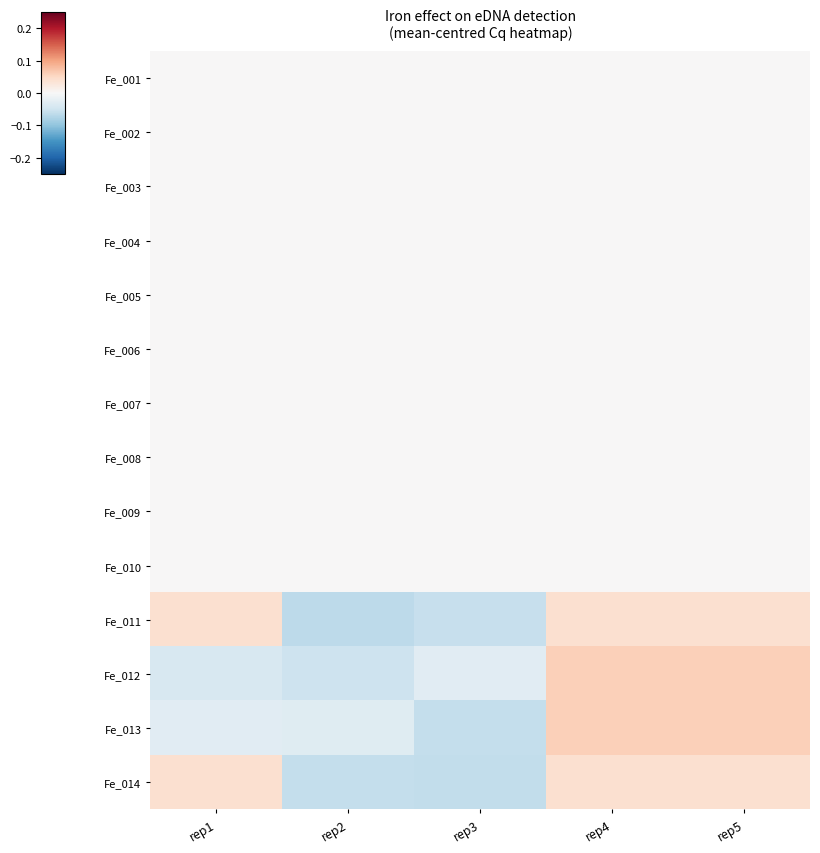

Reading right to left, list all the values displayed in this chart.

Fe_001: rep5=0.0	rep4=0.0	rep3=0.0	rep2=0.0	rep1=0.0
Fe_002: rep5=0.0	rep4=0.0	rep3=0.0	rep2=0.0	rep1=0.0
Fe_003: rep5=0.0	rep4=0.0	rep3=0.0	rep2=0.0	rep1=0.0
Fe_004: rep5=0.0	rep4=0.0	rep3=0.0	rep2=0.0	rep1=0.0
Fe_005: rep5=0.0	rep4=0.0	rep3=0.0	rep2=0.0	rep1=0.0
Fe_006: rep5=0.0	rep4=0.0	rep3=0.0	rep2=0.0	rep1=0.0
Fe_007: rep5=0.0	rep4=0.0	rep3=0.0	rep2=0.0	rep1=0.0
Fe_008: rep5=0.0	rep4=0.0	rep3=0.0	rep2=0.0	rep1=0.0
Fe_009: rep5=0.0	rep4=0.0	rep3=0.0	rep2=0.0	rep1=0.0
Fe_010: rep5=0.0	rep4=0.0	rep3=0.0	rep2=0.0	rep1=0.0
Fe_011: rep5=0.0	rep4=0.0	rep3=-0.1	rep2=-0.1	rep1=0.0
Fe_012: rep5=0.1	rep4=0.1	rep3=-0.0	rep2=-0.1	rep1=-0.0
Fe_013: rep5=0.1	rep4=0.1	rep3=-0.1	rep2=-0.0	rep1=-0.0
Fe_014: rep5=0.0	rep4=0.0	rep3=-0.1	rep2=-0.1	rep1=0.0